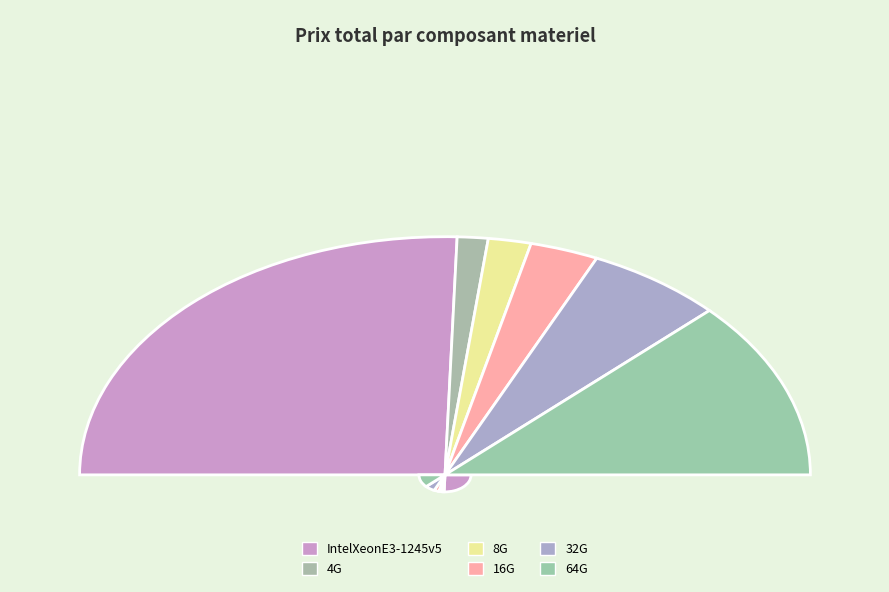

Which has a higher value, 32G or 8G?

32G